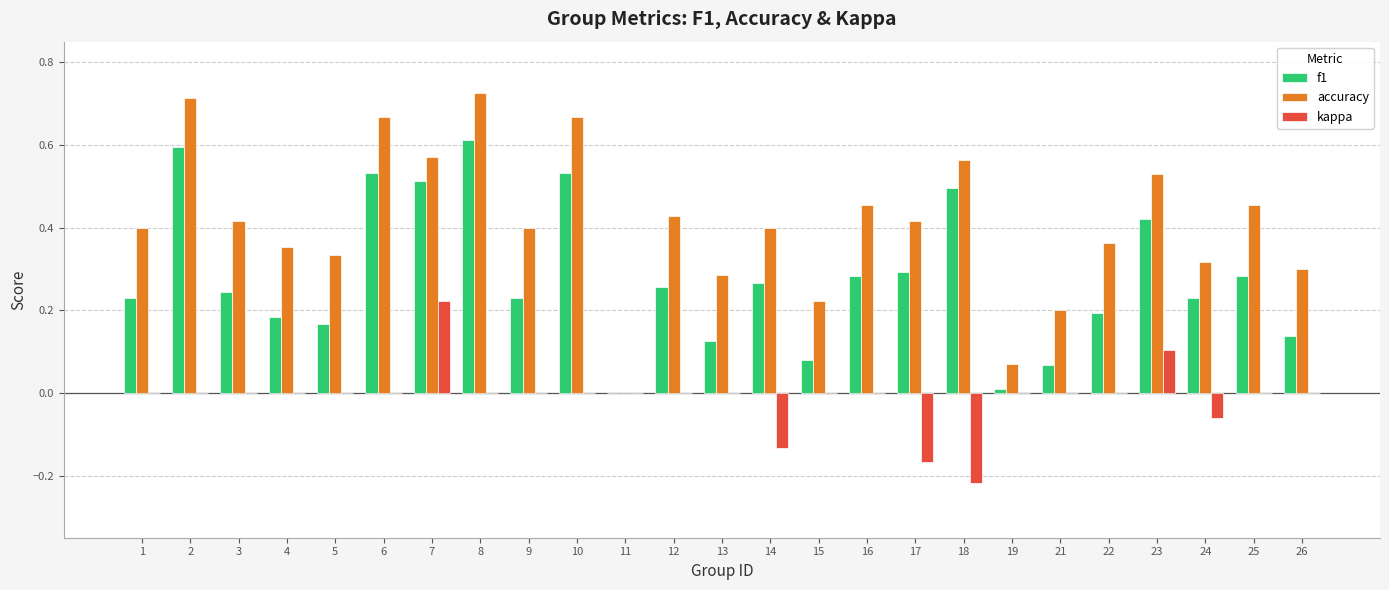

What is the sum of all kappa values?

-0.3